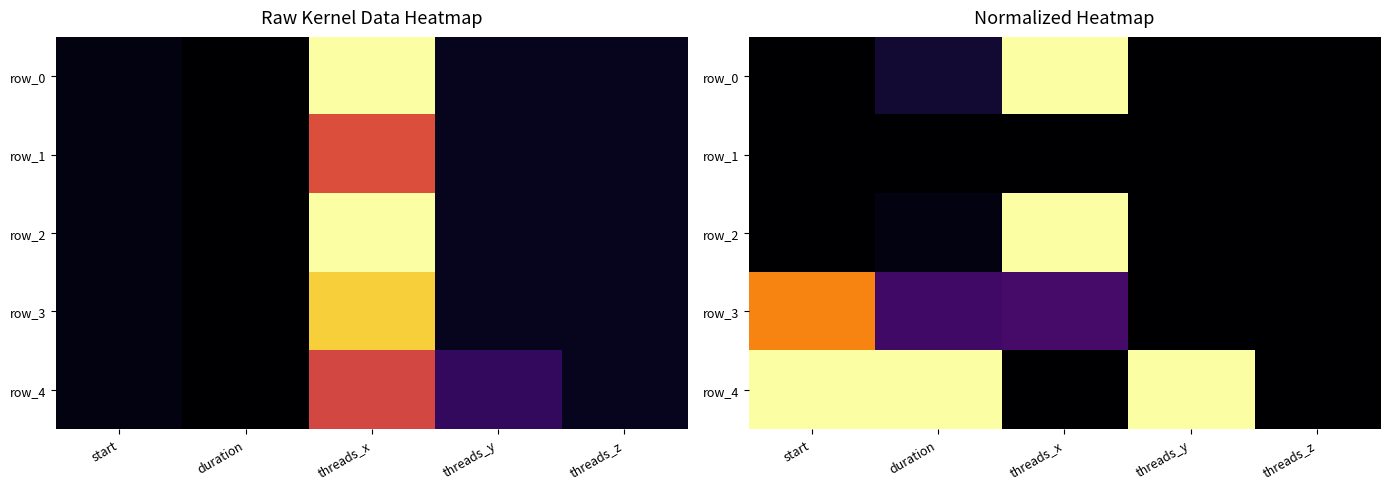

At how many categories does at least one series exceed 0?

4